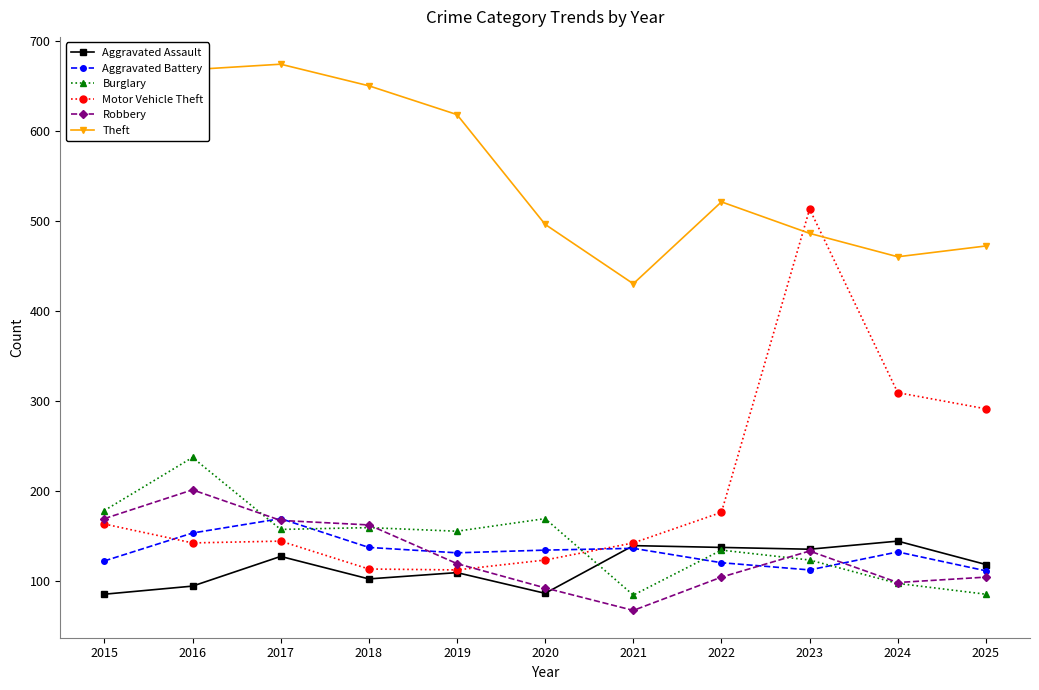

At which label is Robbery closest to 134?

2023